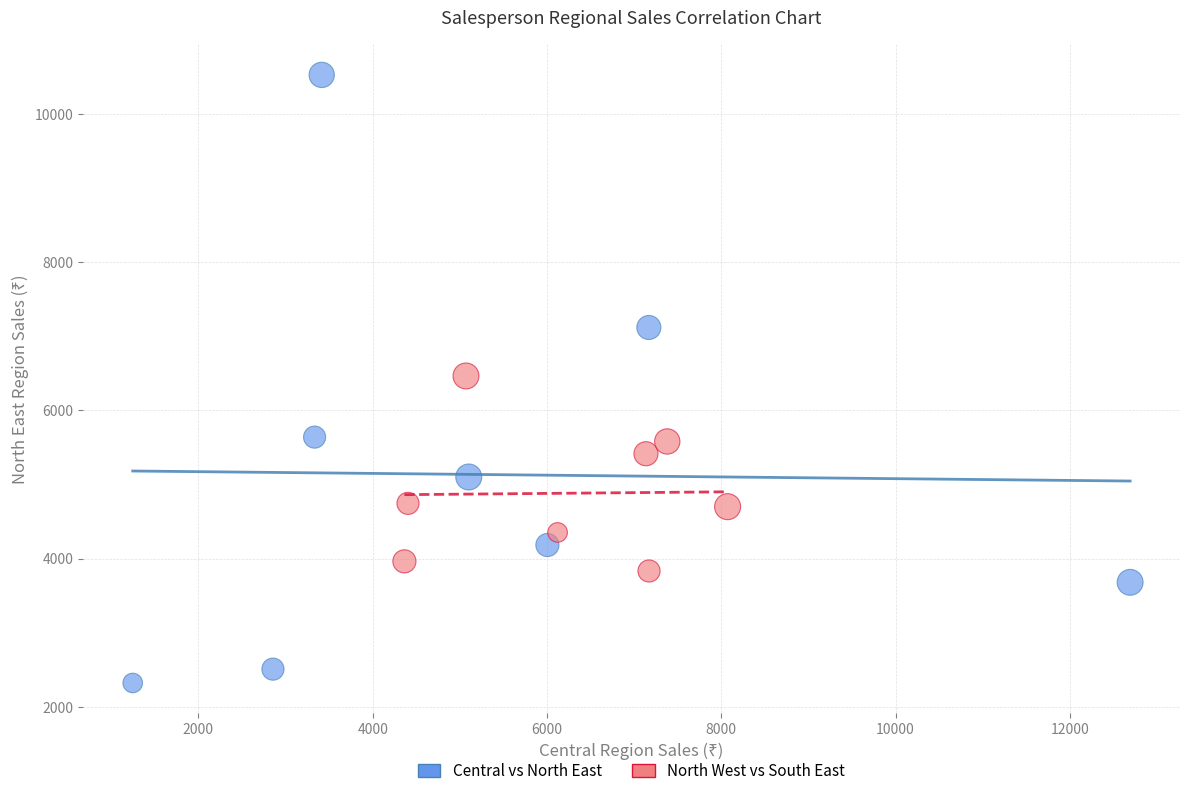

Which series reaches the maximum Y coordinate?

Central vs North East